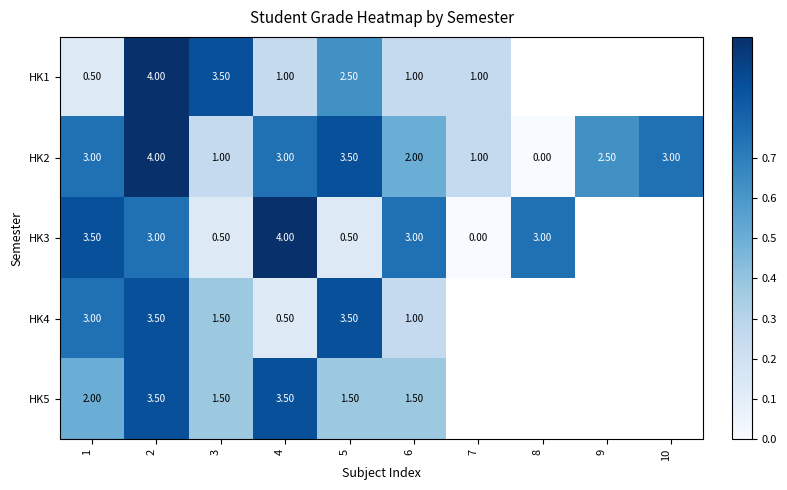

Is the value of HK2 at 1 greater than the value of HK4 at 3?

Yes